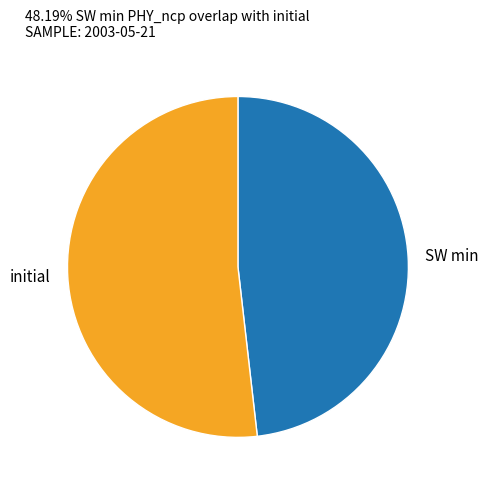

How many segments does this pie chart have?

2